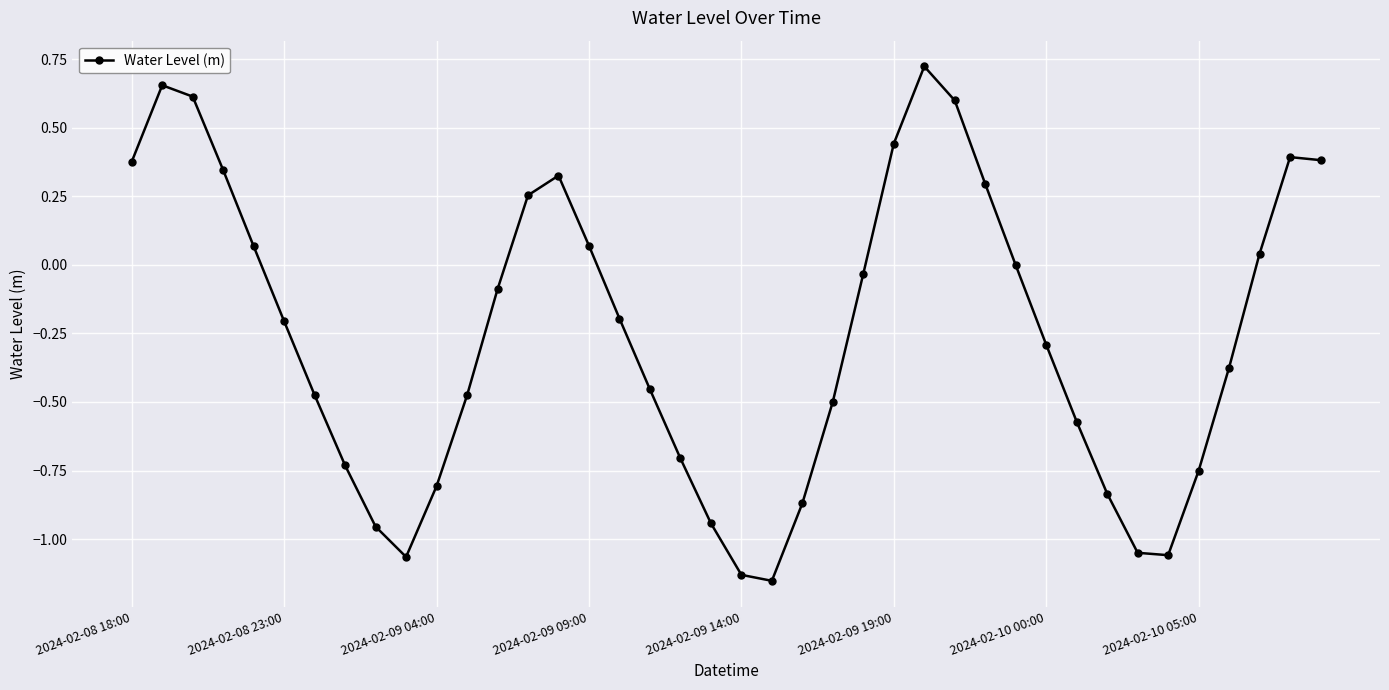

How many interior local valleys (lower than both neighbors) does the data have?

3